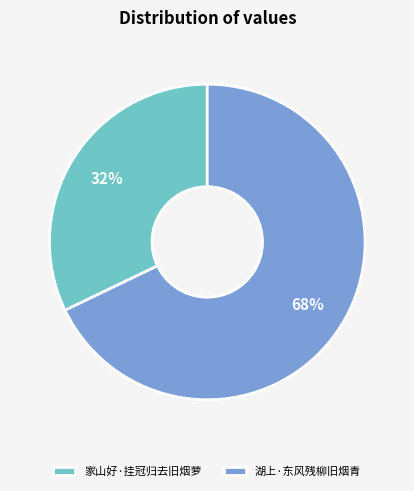

Which category has the smallest portion of the pie?

家山好·挂冠归去旧烟萝